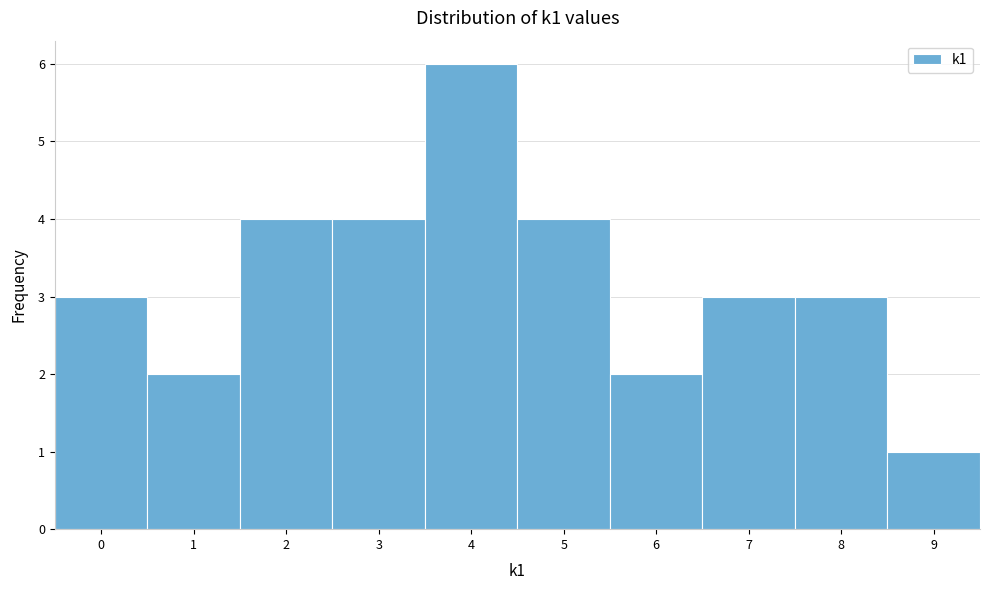

Reading left to right, list every bar in this chart as the range it spans on the x-axis followed by its height. The values are not printed on the chart, so give them approximately, as read against the axis.

-0.5 to 0.5: 3
0.5 to 1.5: 2
1.5 to 2.5: 4
2.5 to 3.5: 4
3.5 to 4.5: 6
4.5 to 5.5: 4
5.5 to 6.5: 2
6.5 to 7.5: 3
7.5 to 8.5: 3
8.5 to 9.5: 1